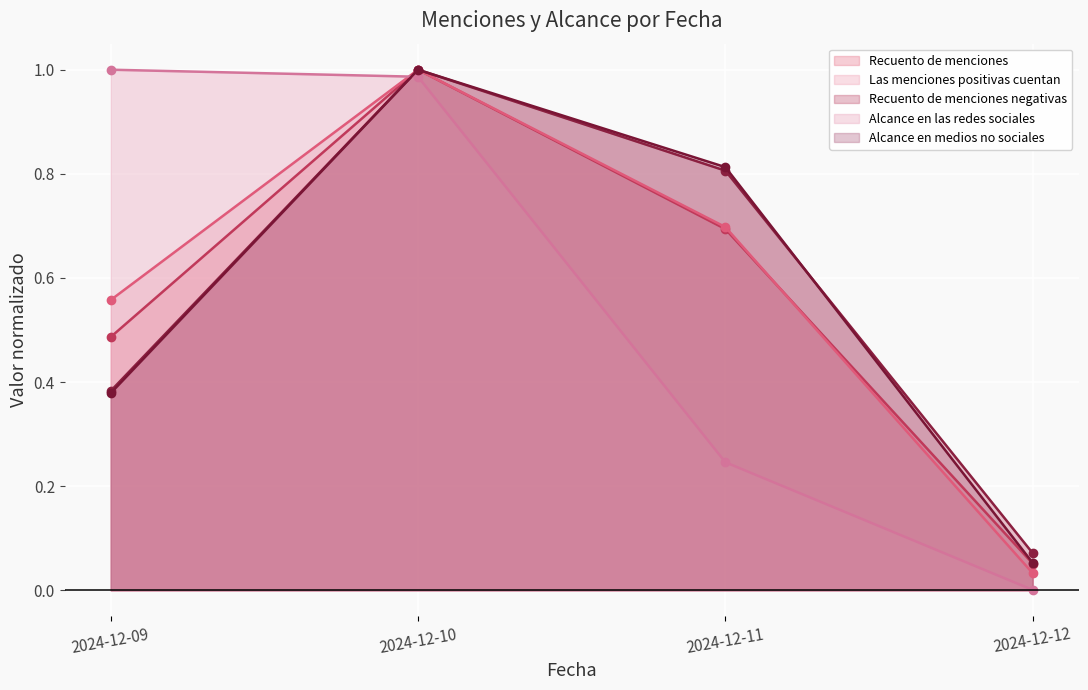

True or false: Alcance en las redes sociales has a value of 0.5 at 2024-12-10.

False